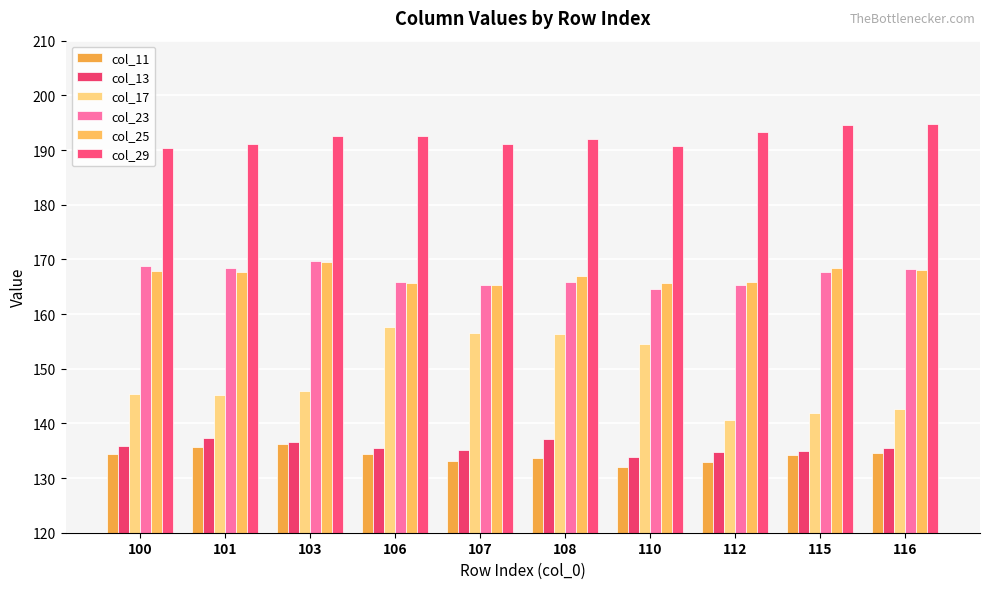

Which series has the widest spread of values?

col_17